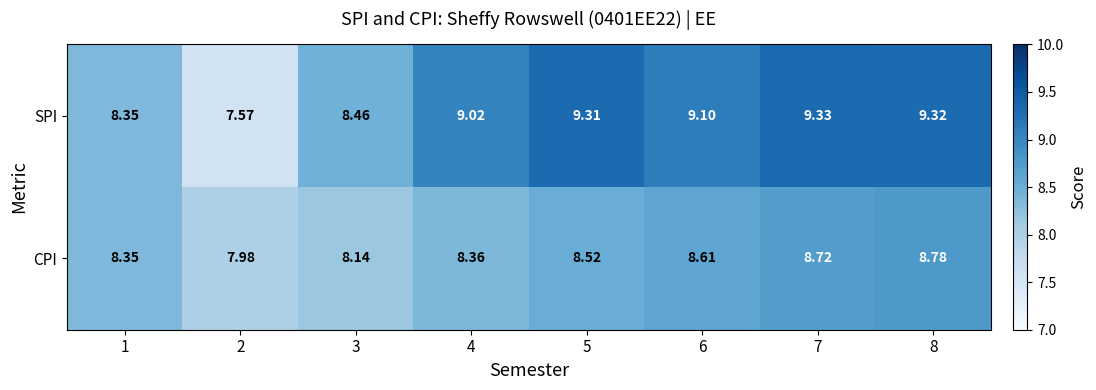

Which series has the widest spread of values?

SPI